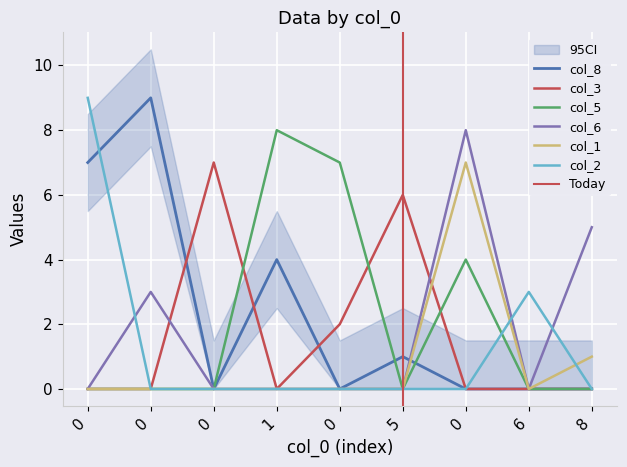

Which series changed the most between 0 and 1?

col_5